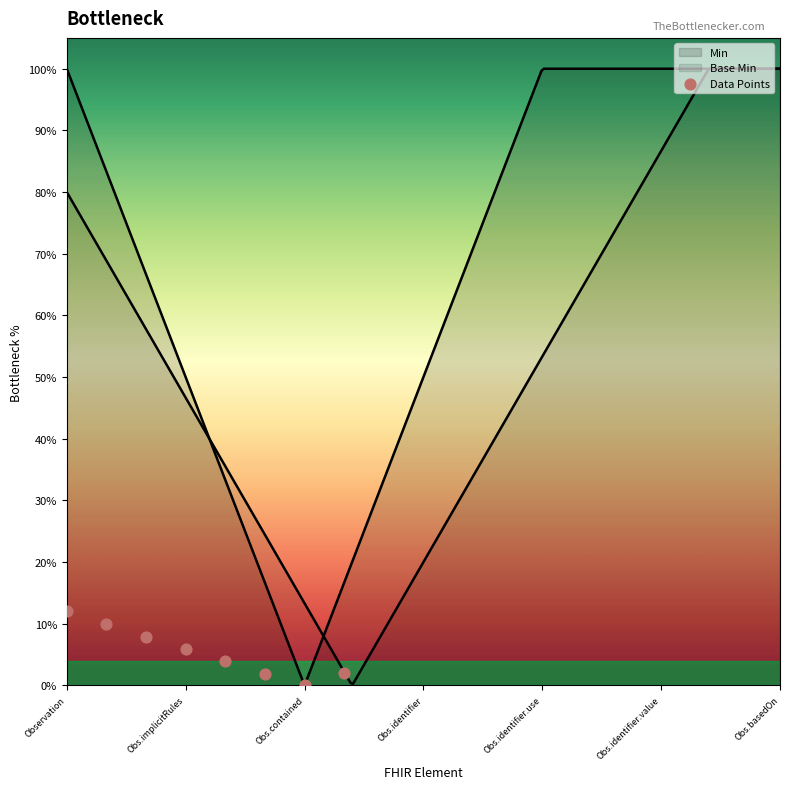

Which has a higher value, Obs.basedOn or Obs.identifier.value?

Obs.identifier.value